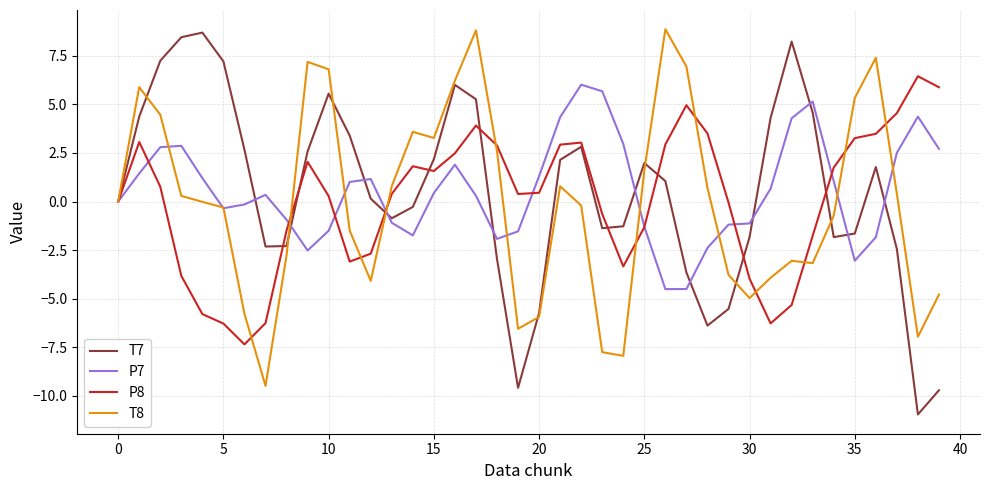

What are all the series names shown in the legend?

T7, P7, P8, T8